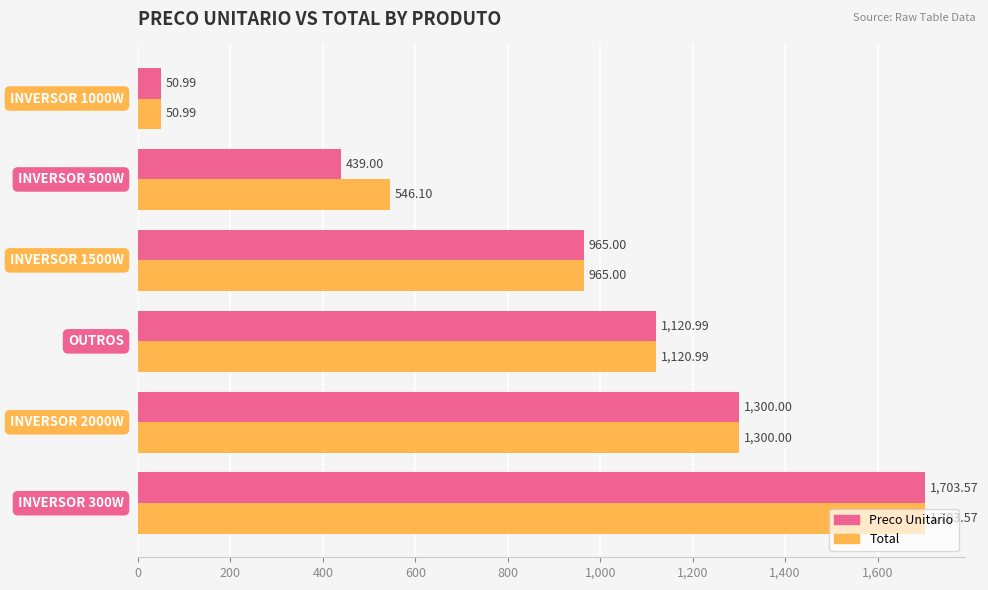

What are all the series names shown in the legend?

Preco Unitario, Total